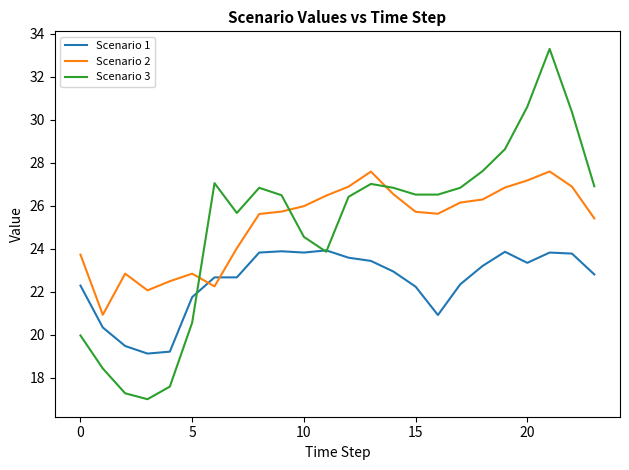

How many times do Scenario 2 and Scenario 3 cross each other?

3